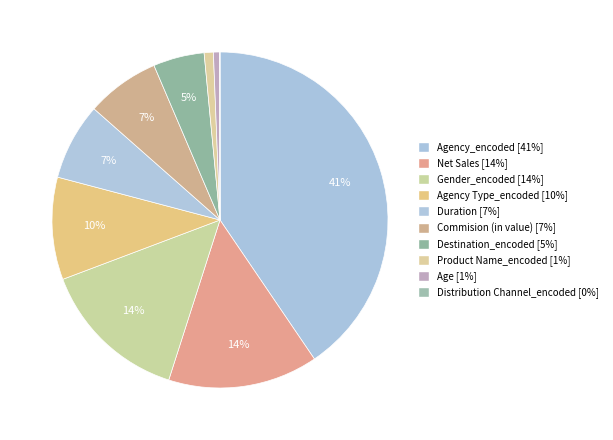

Count the number of slices in the pie.

10